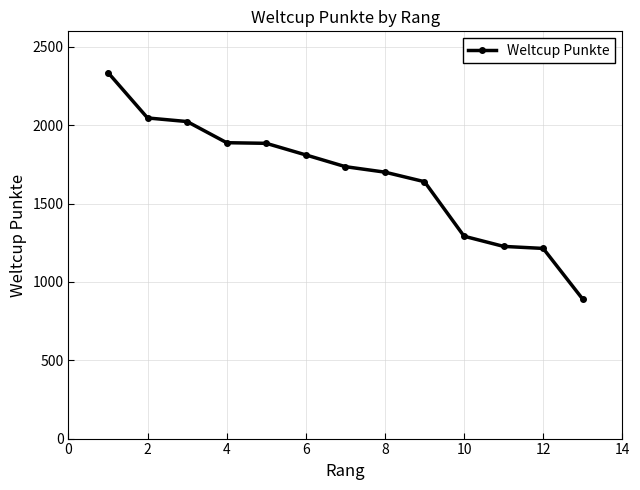

What is the value of the 11th point from the left?

1227